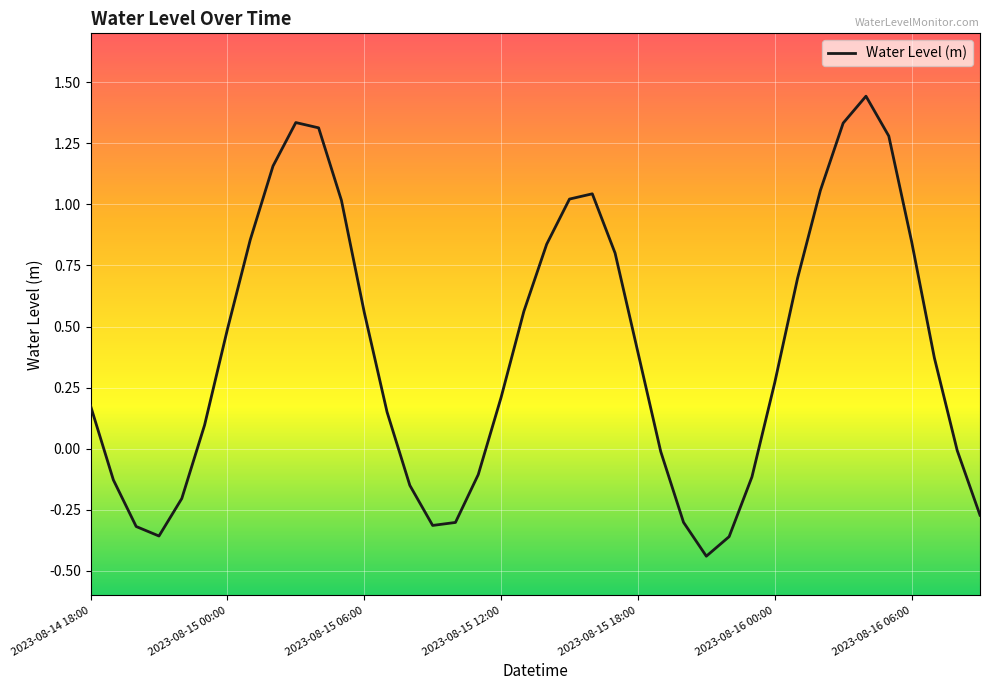

How many lines are shown in the chart?

1